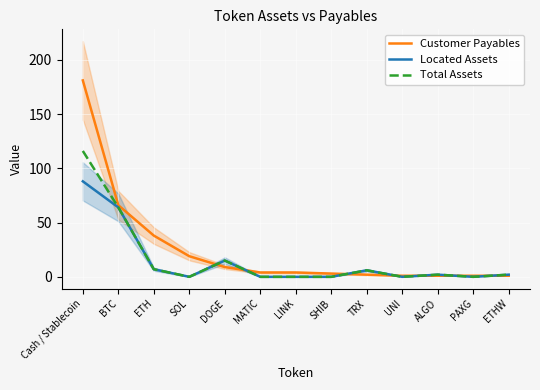

Rank the series by their average value, from lowest to highest.

Located Assets, Total Assets, Customer Payables